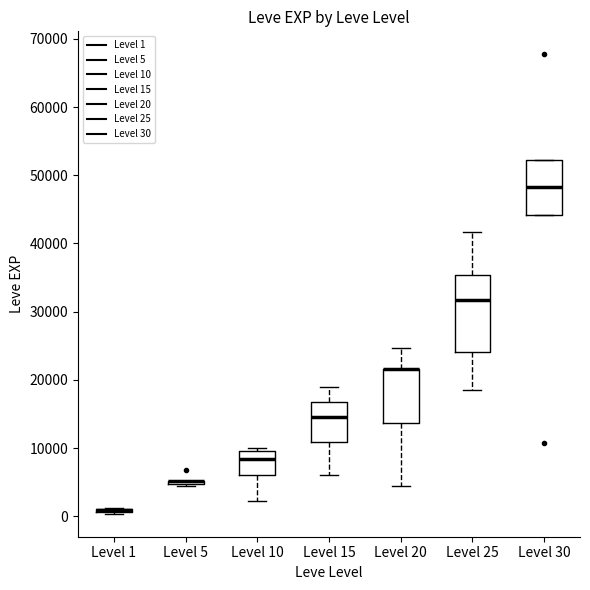

Reading left to right, transcribe this box plot: for each box, give where its median line is, the range the box spans, and where its two whiskers end, as read against the y-axis. The values are not printed on the chart, so give them approximately, as read against the axis.

Level 1: box collapsed to a line at 1000, whiskers 0 to 1000
Level 5: box collapsed to a line at 5000, whiskers 4000 to 5000
Level 10: median 8000, box 6000 to 10000, whiskers 2000 to 10000 (just above the box's upper edge)
Level 15: median 15000, box 11000 to 17000, whiskers 6000 to 19000
Level 20: median 22000 (drawn on the box's upper edge), box 14000 to 22000, whiskers 4000 to 25000
Level 25: median 32000, box 24000 to 35000, whiskers 18000 to 42000
Level 30: median 48000, box 44000 to 52000, whiskers 44000 to 52000